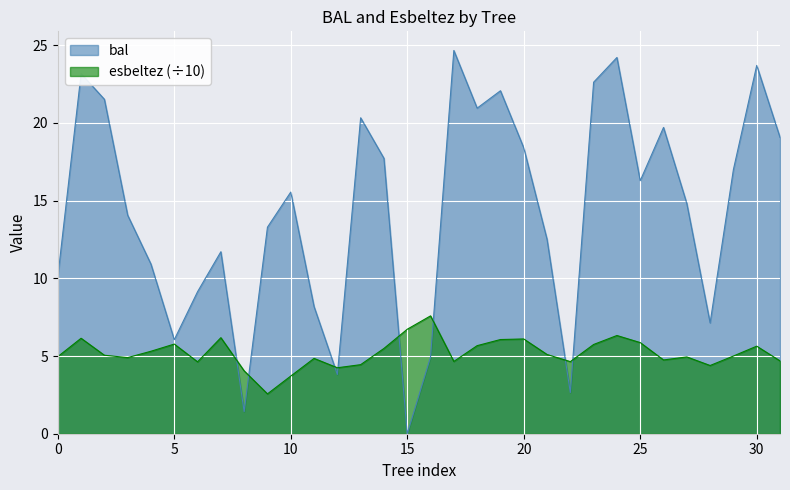

Which series has the largest total across all categories?

bal